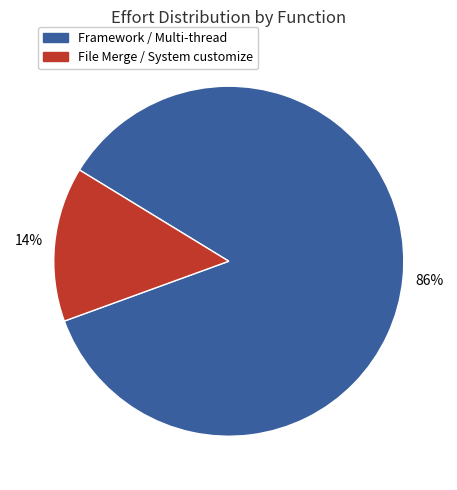

Is the sum of Framework / Multi-thread and File Merge / System customize greater than half?

Yes